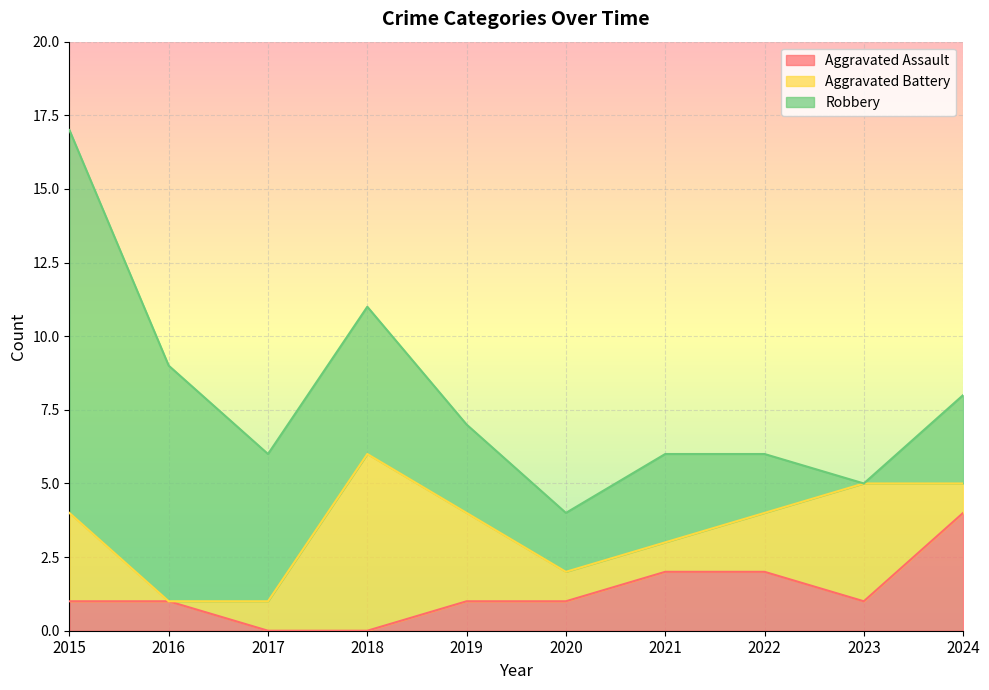

Where is the first local minimum for Aggravated Battery?

2016